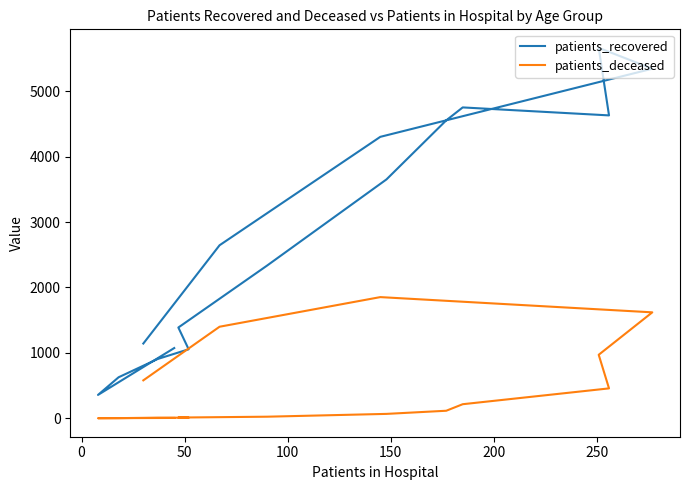

Is it true that patients_recovered equals 248 at 0?

False